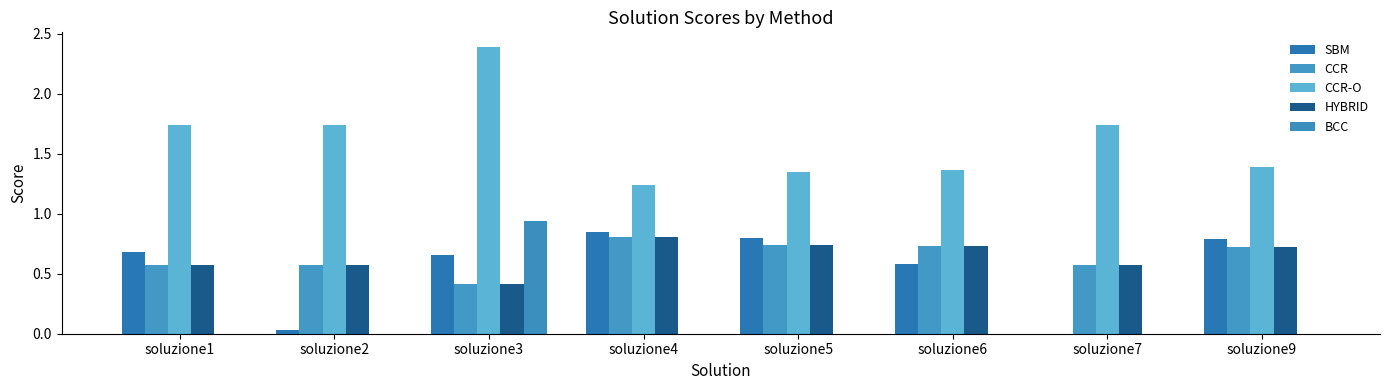

Reading left to right, list all the values displayed in this chart.

SBM: soluzione1=0.7	soluzione2=0.0	soluzione3=0.7	soluzione4=0.8	soluzione5=0.8	soluzione6=0.6	soluzione7=0.0	soluzione9=0.8
CCR: soluzione1=0.6	soluzione2=0.6	soluzione3=0.4	soluzione4=0.8	soluzione5=0.7	soluzione6=0.7	soluzione7=0.6	soluzione9=0.7
CCR-O: soluzione1=1.7	soluzione2=1.7	soluzione3=2.4	soluzione4=1.2	soluzione5=1.3	soluzione6=1.4	soluzione7=1.7	soluzione9=1.4
HYBRID: soluzione1=0.6	soluzione2=0.6	soluzione3=0.4	soluzione4=0.8	soluzione5=0.7	soluzione6=0.7	soluzione7=0.6	soluzione9=0.7
BCC: soluzione1=0.0	soluzione2=0.0	soluzione3=0.9	soluzione4=0.0	soluzione5=0.0	soluzione6=0.0	soluzione7=0.0	soluzione9=0.0